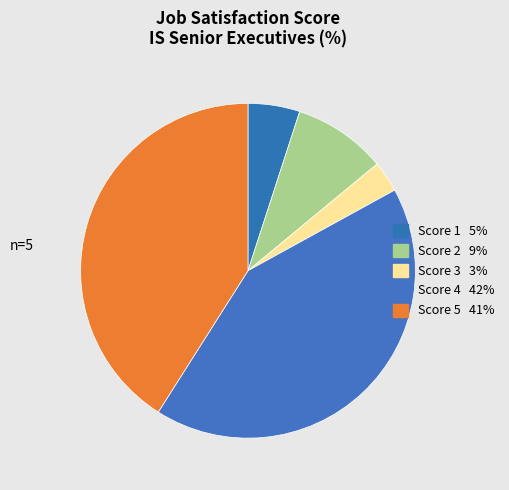

What is the smallest slice in the pie chart?

3